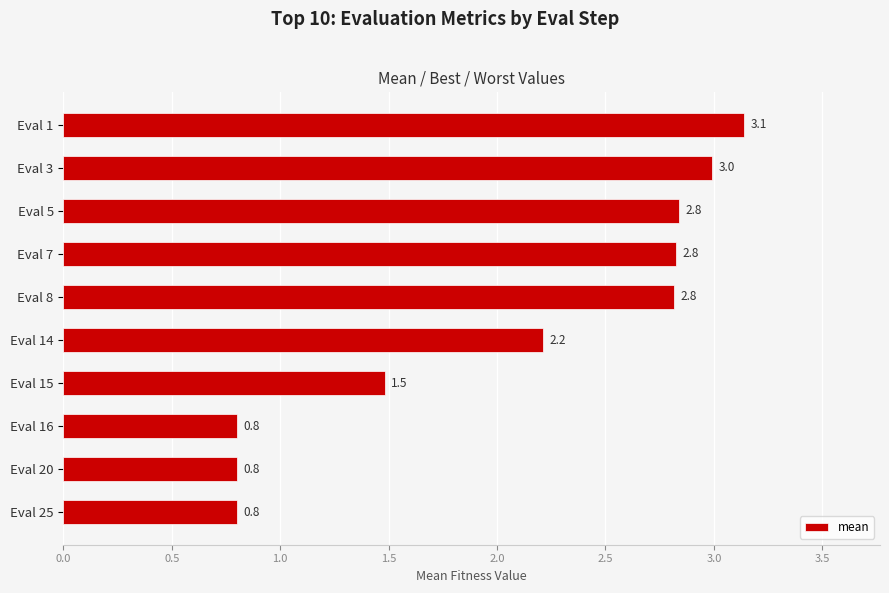

What is the value of the 3rd bar from the top?

2.8